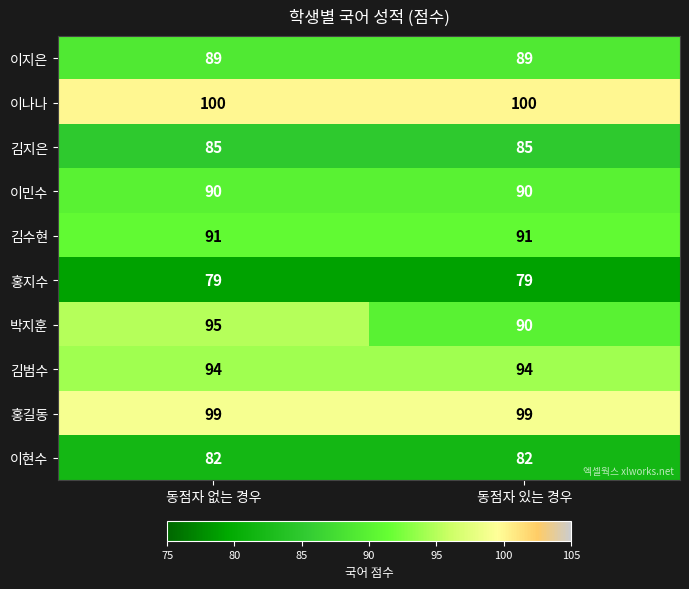

Read the 홍길동 value at 동점자 있는 경우.

99